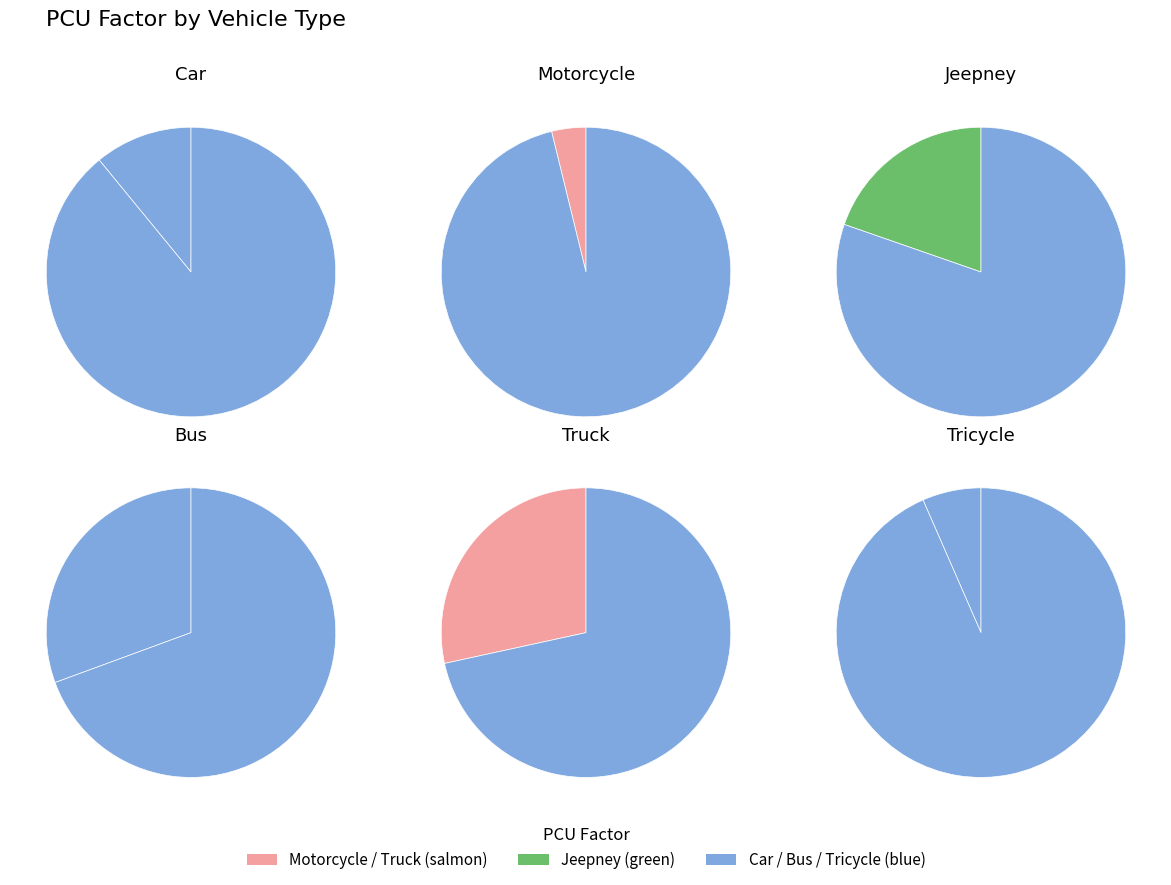

To the nearest percent, what is the combined percentage of Car and Tricycle?

17%